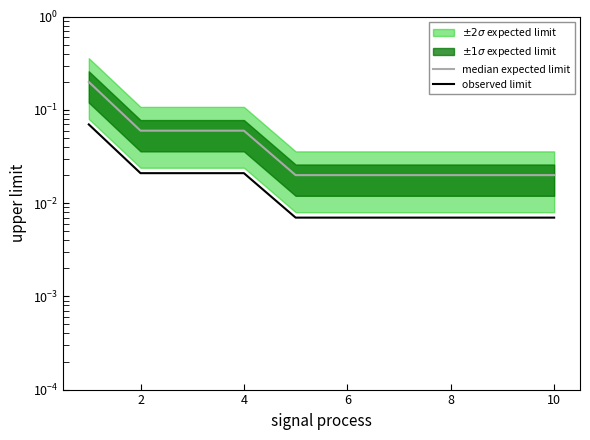

Reading left to right, list all the values displayed in this chart.

median expected limit: 0.2	0.1	0.1	0.1	0.0	0.0	0.0	0.0	0.0	0.0
observed limit: 0.1	0.0	0.0	0.0	0.0	0.0	0.0	0.0	0.0	0.0